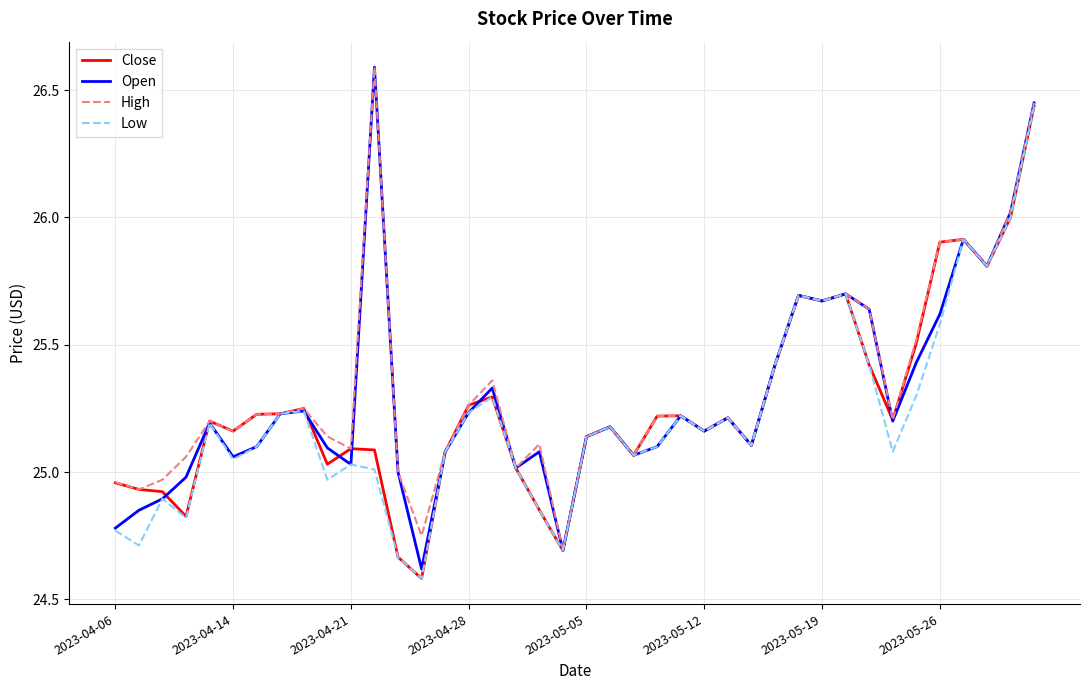

Which series has the largest range (max minus min)?

Open